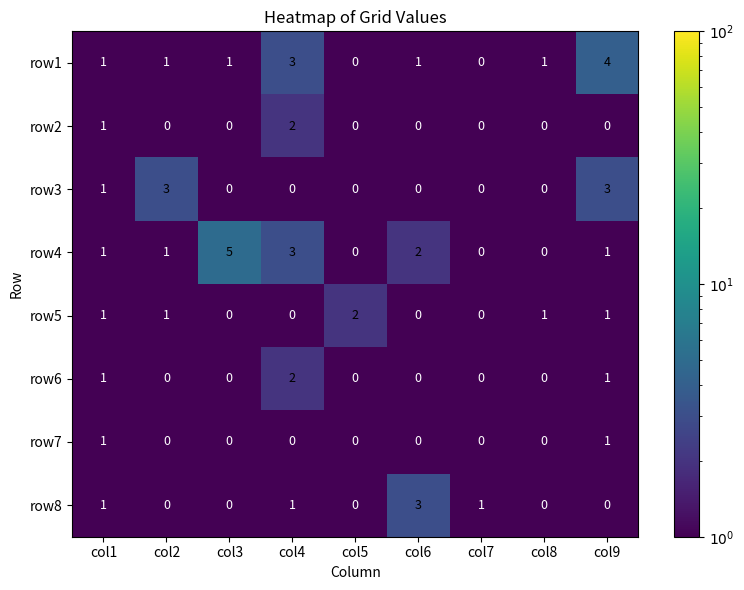

What is the difference between the maximum and minimum values in the row1 series?

4